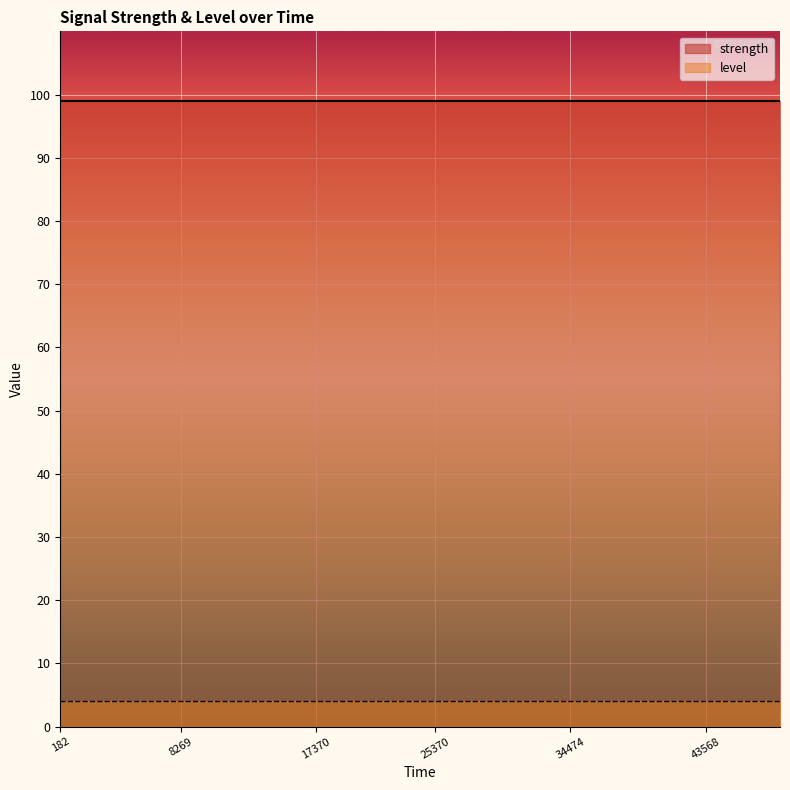

What is the total value across all series at 37470?

103